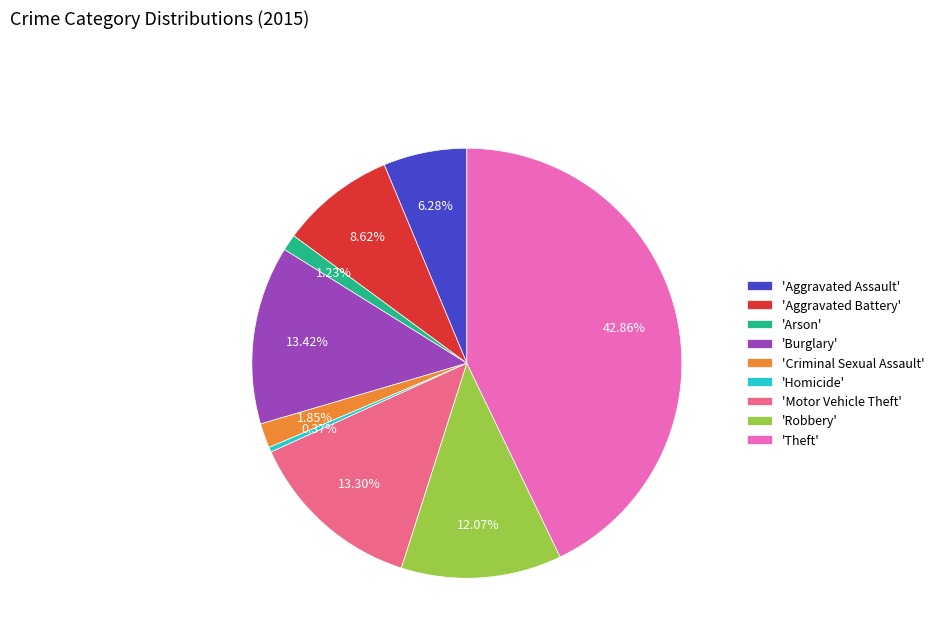

What is the ratio of the value at 'Burglary' to the value at 'Arson'?

10.9